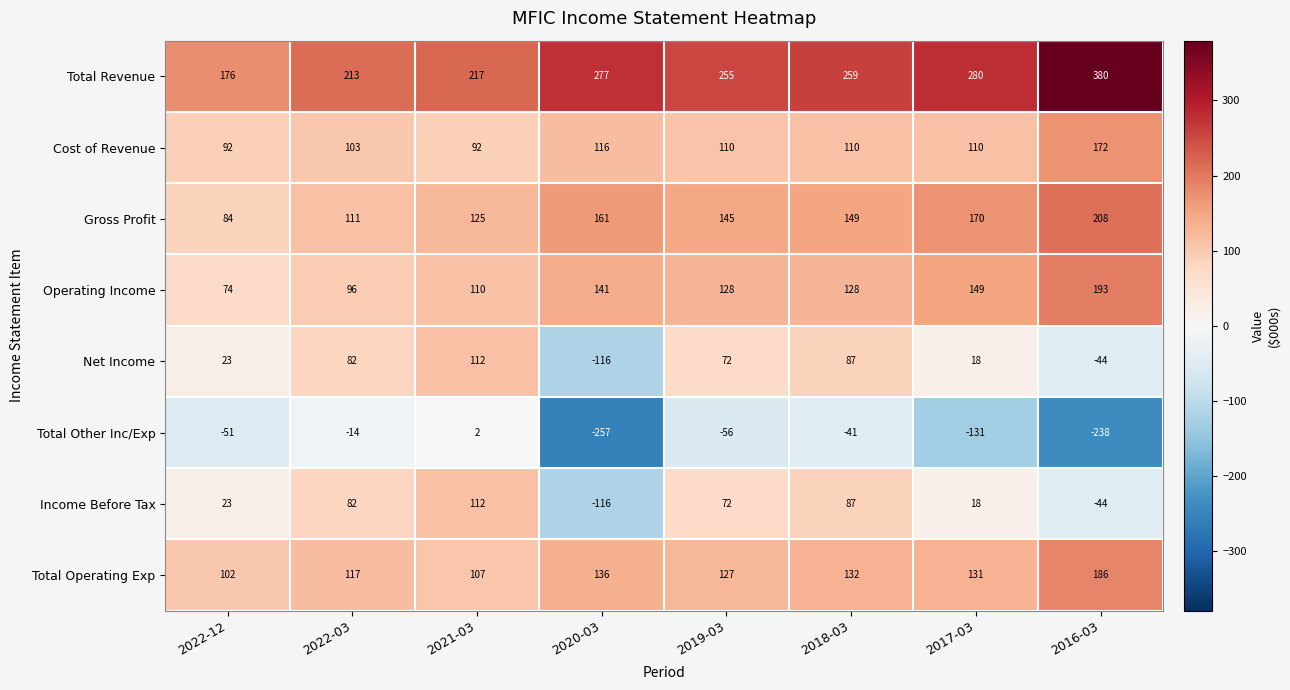

What is the lowest value of the Cost of Revenue series?

92